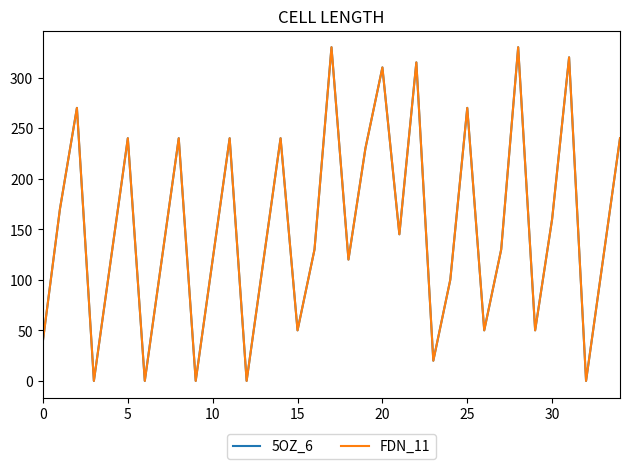

Is this an area chart (filled region under the line)?

No